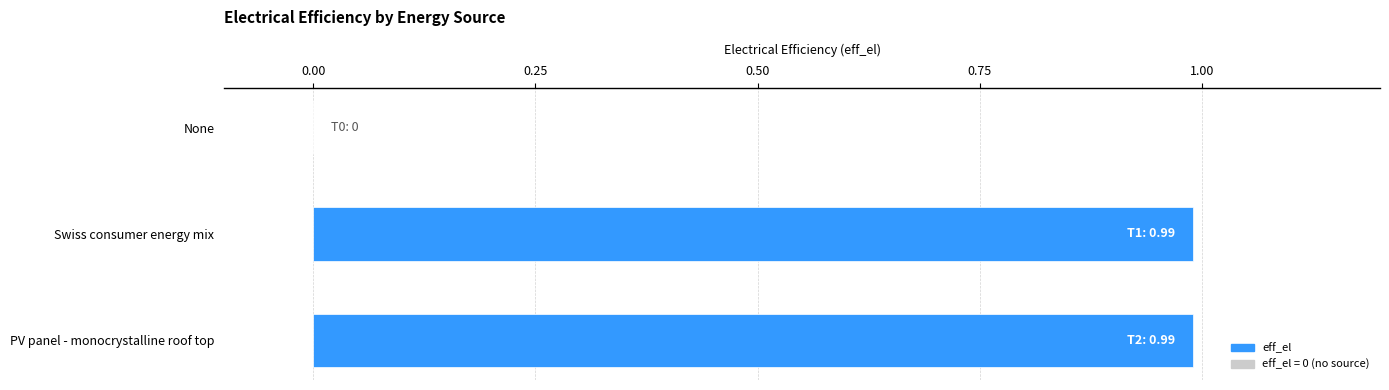

Does the chart contain stacked bars?

No